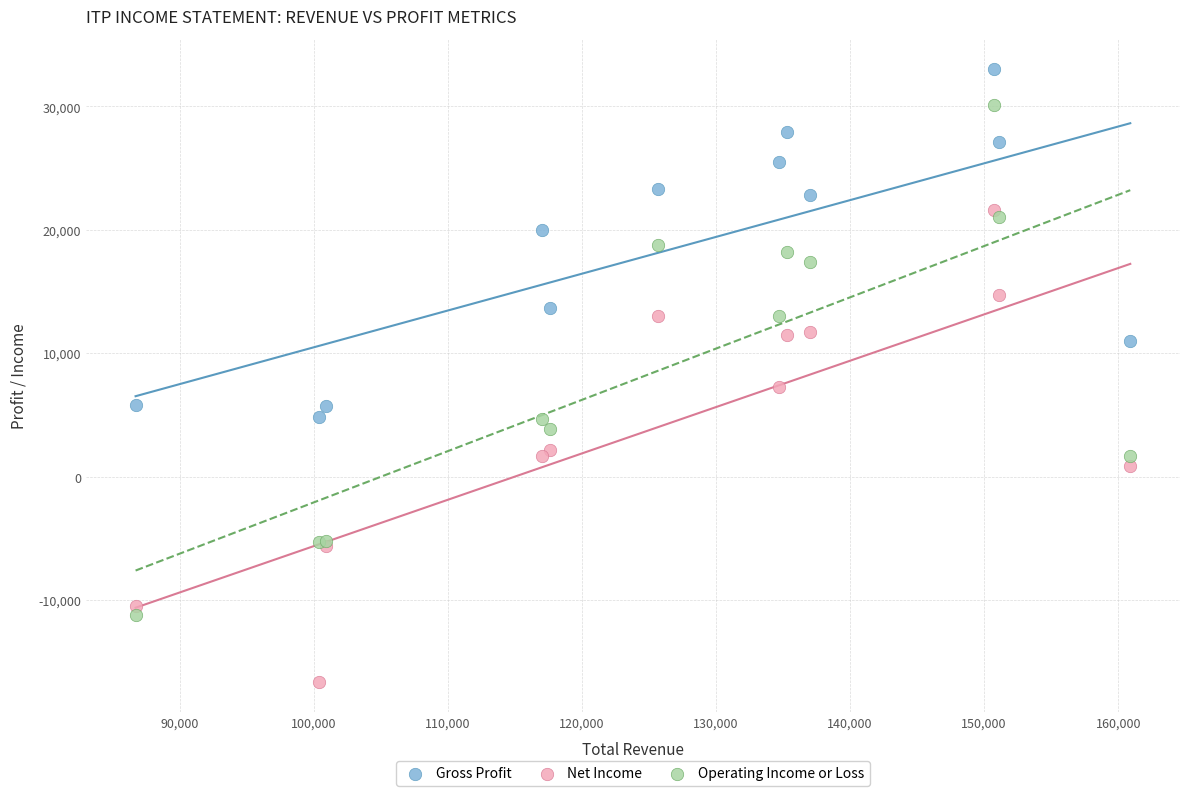

Which series contains the highest Y value?

Gross Profit